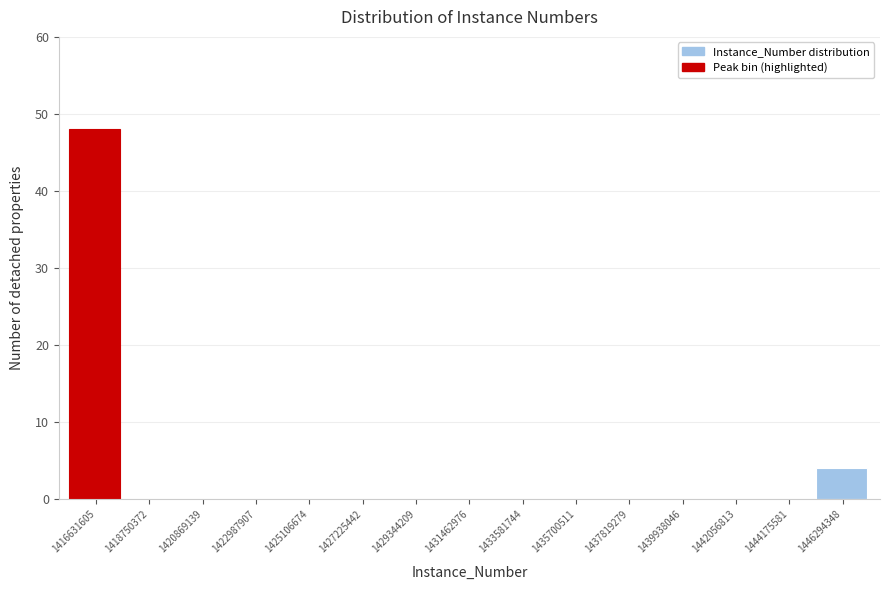

Reading right to left, extract all data points from this chart.

1446294348=4	1444175581=0	1442056813=0	1439938046=0	1437819279=0	1435700511=0	1433581744=0	1431462976=0	1429344209=0	1427225442=0	1425106674=0	1422987907=0	1420869139=0	1418750372=0	1416631605=48